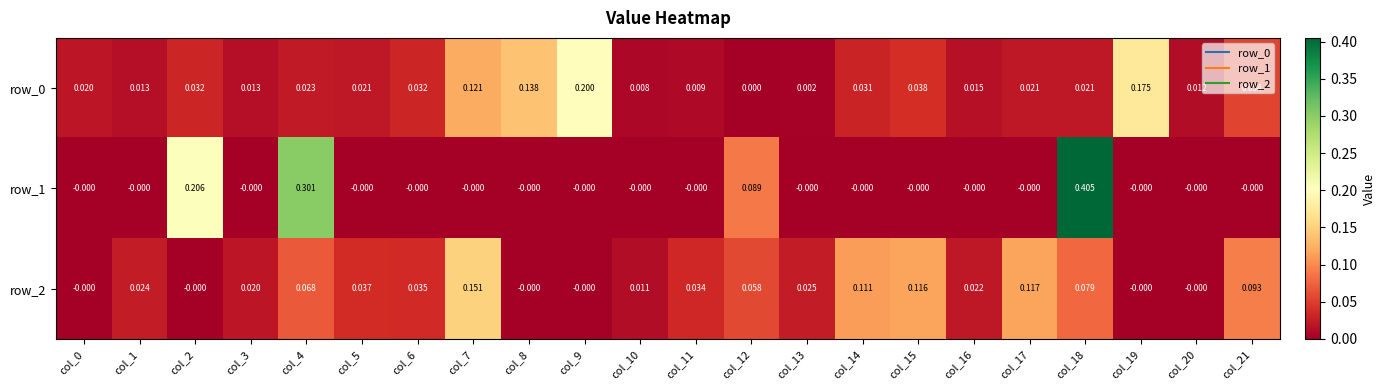

How many positive values does the row_1 series have?

4